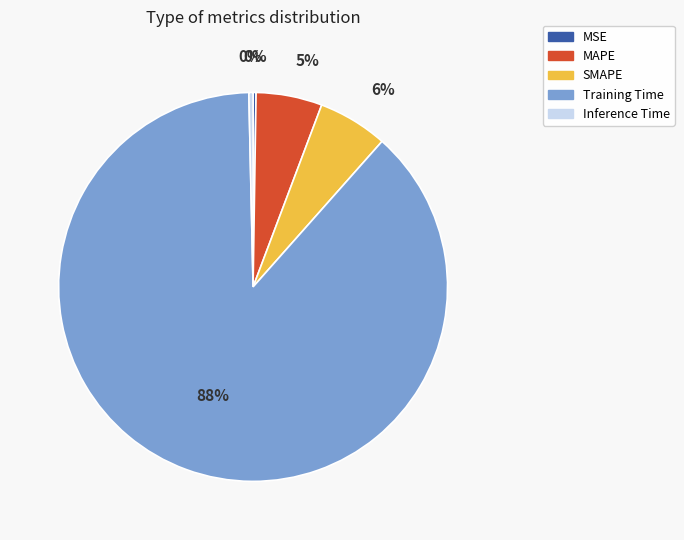

To the nearest percent, what portion does MAPE represent?

5%